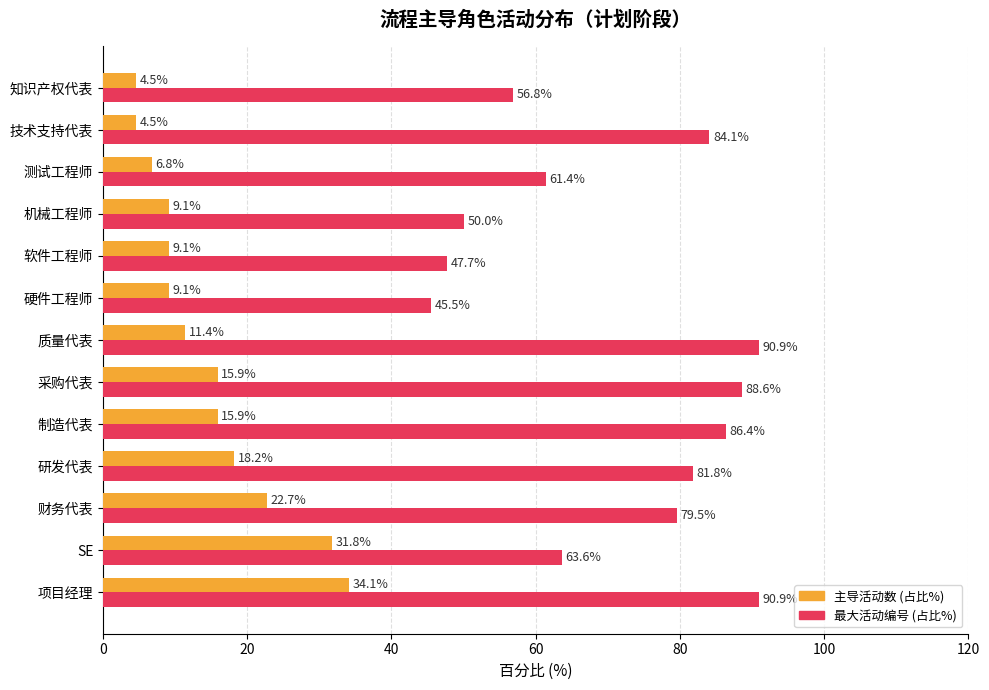

Count the number of categories in the chart.

13